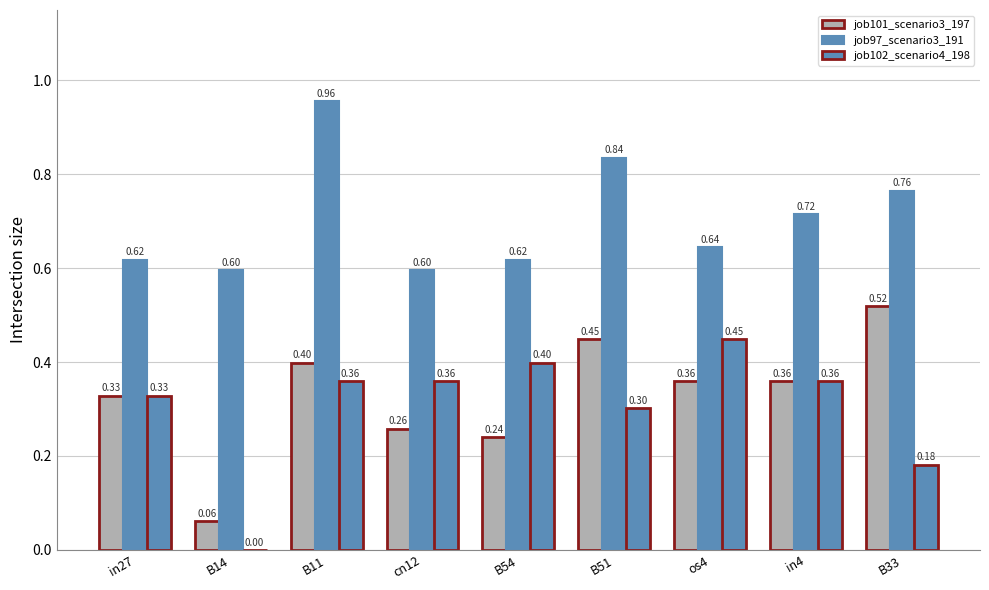

List the labels in order of job101_scenario3_197 value, largest first.

B33, B51, B11, os4, in4, in27, cn12, B54, B14